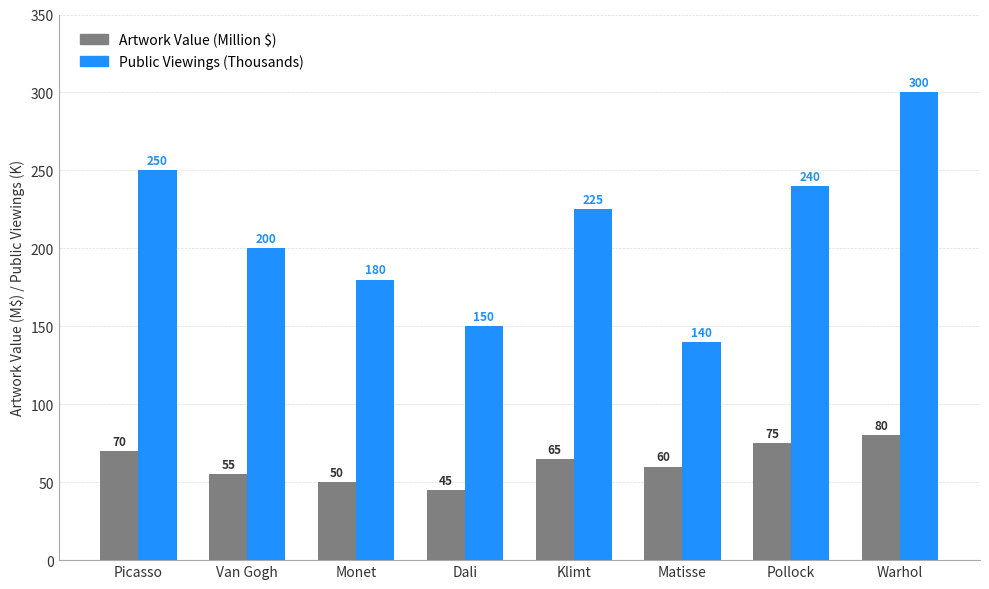

Between Monet and Matisse, which series saw the biggest shift?

Public Viewings (Thousands)